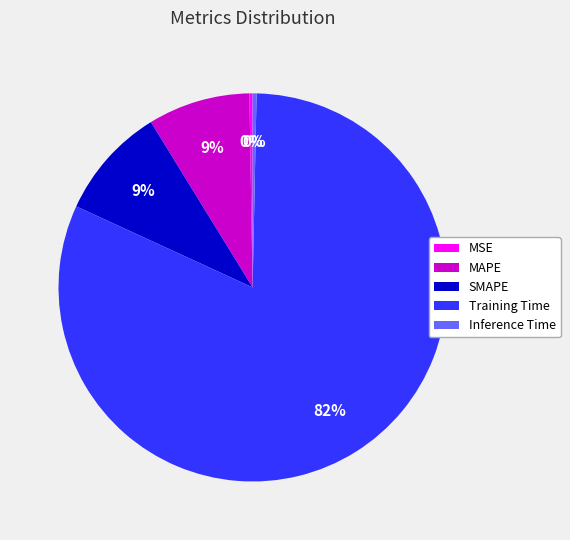

To the nearest percent, what portion does Training Time represent?

82%